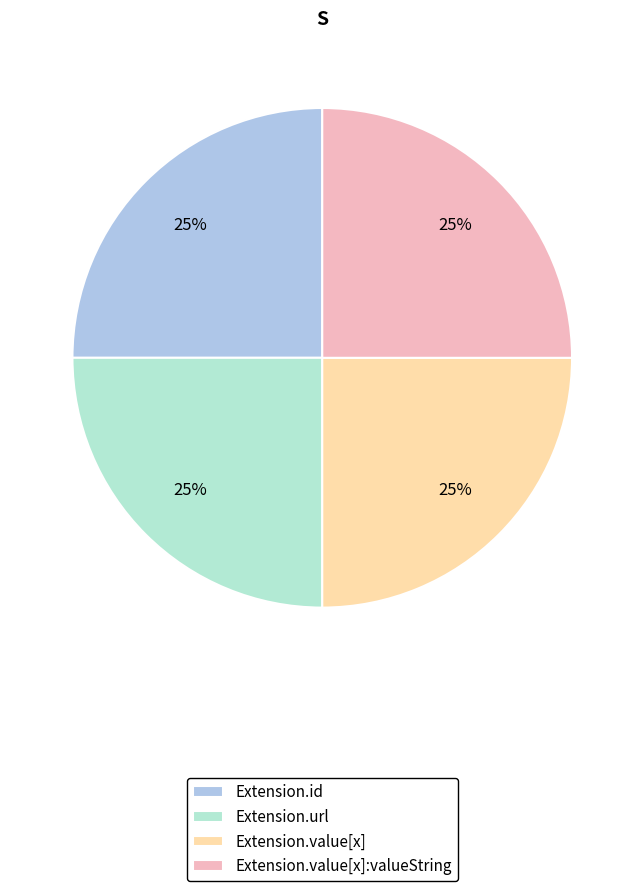

Is there a majority slice in this chart?

No